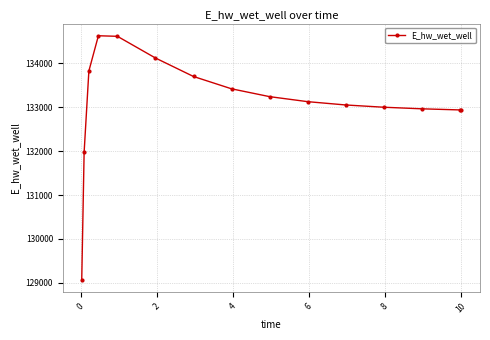

What is the average value?

133107.2